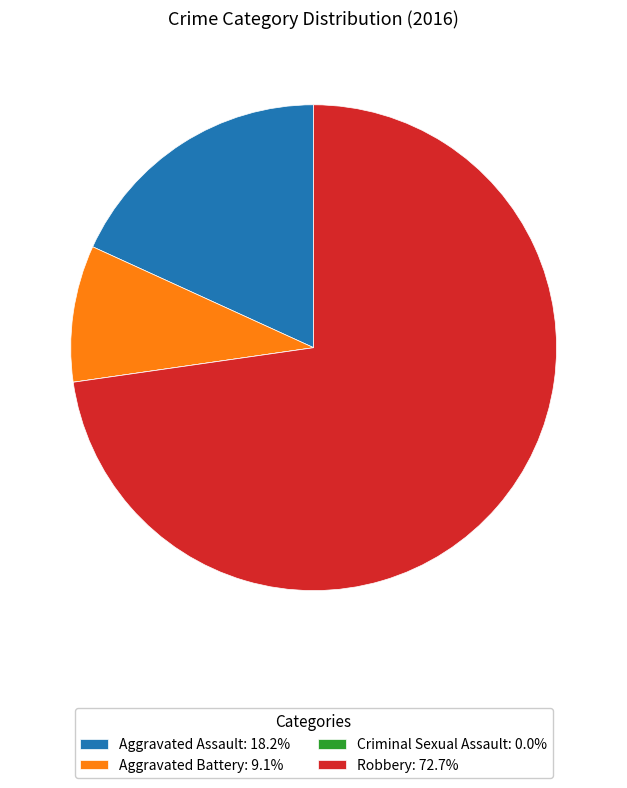

Is there any slice that represents more than half of the pie?

Yes